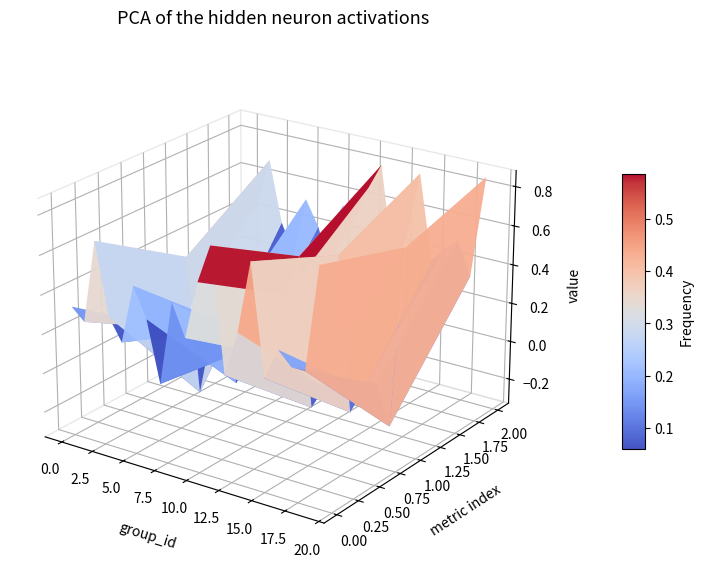

Which category has the lowest value across all series?

8